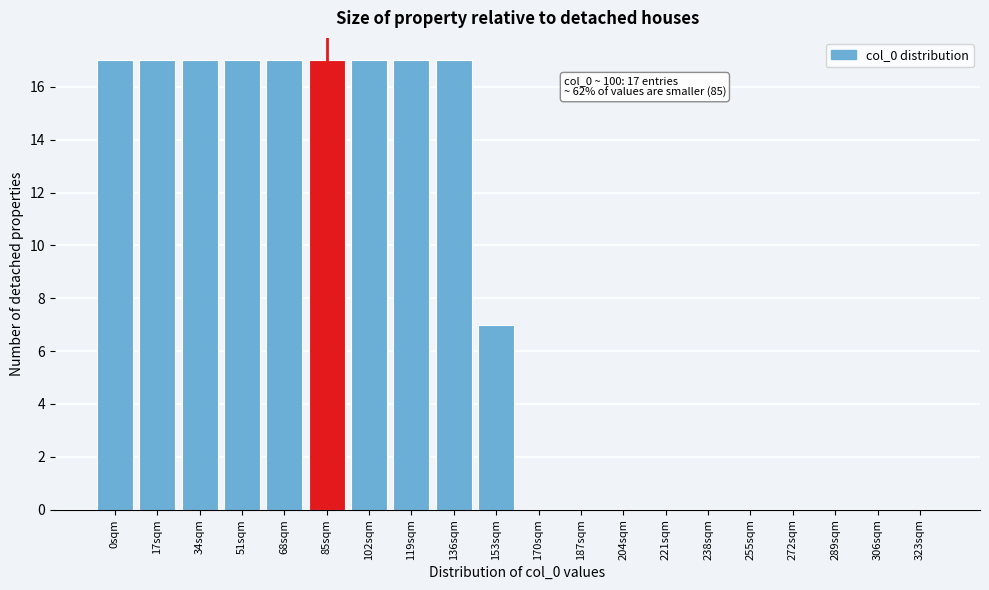

Reading right to left, transcribe all the data shown in this chart.

323sqm=0	306sqm=0	289sqm=0	272sqm=0	255sqm=0	238sqm=0	221sqm=0	204sqm=0	187sqm=0	170sqm=0	153sqm=7	136sqm=17	119sqm=17	102sqm=17	85sqm=17	68sqm=17	51sqm=17	34sqm=17	17sqm=17	0sqm=17